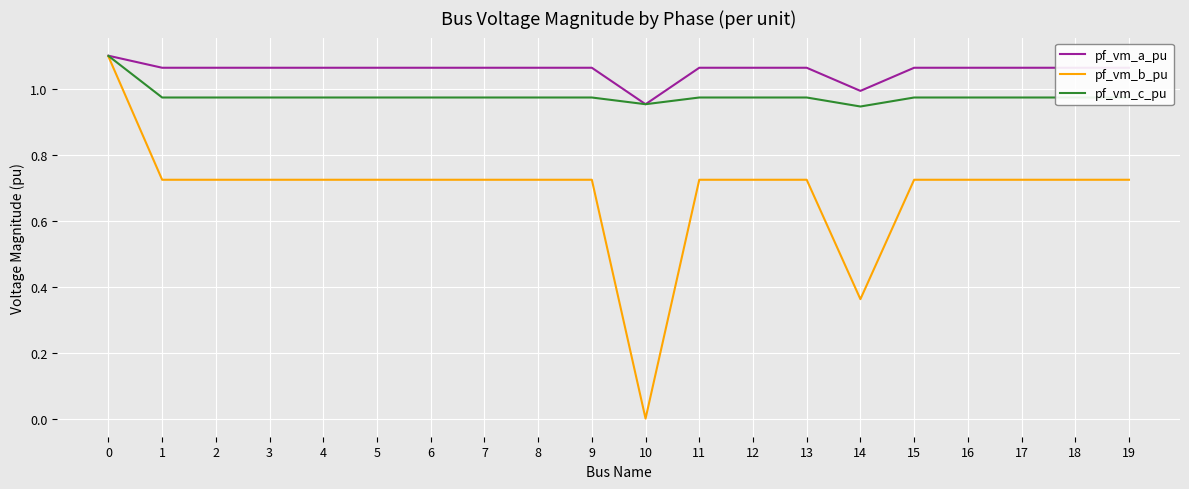

What is the total value across all series at 4?

2.8